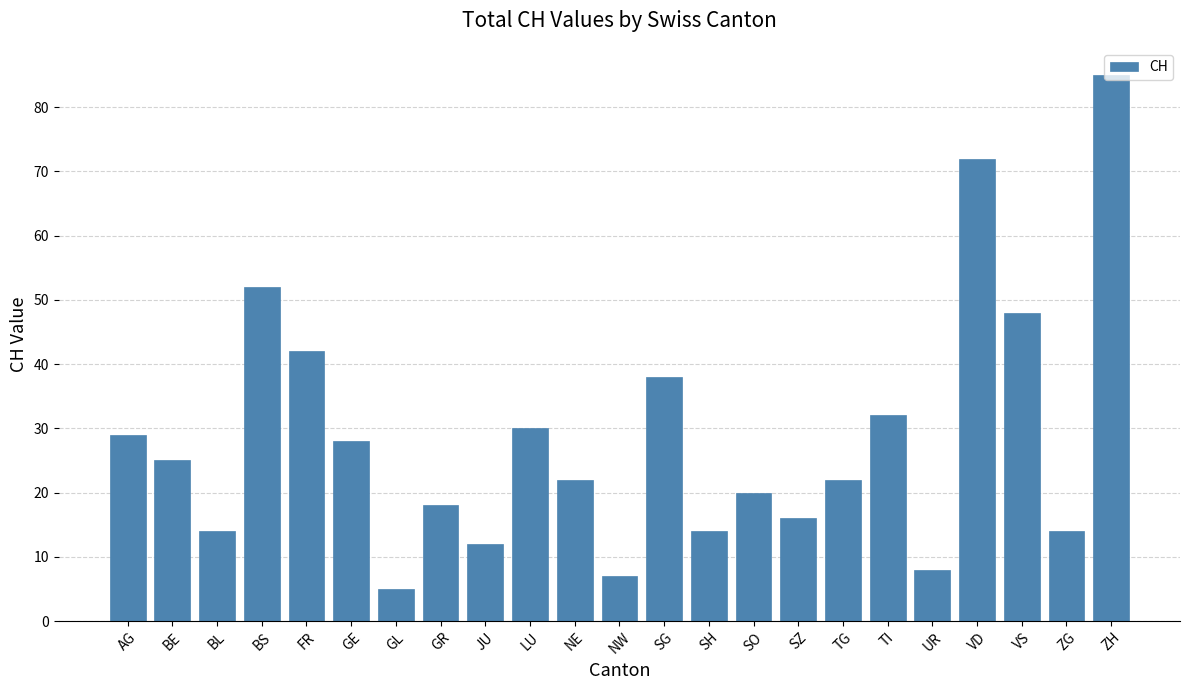

Which label corresponds to the largest value in the chart?

ZH